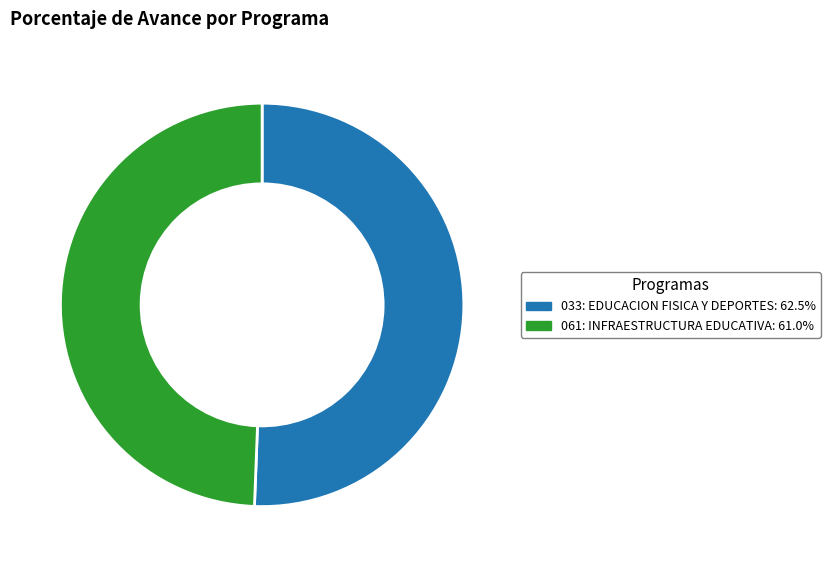

Count the number of slices in the pie.

2